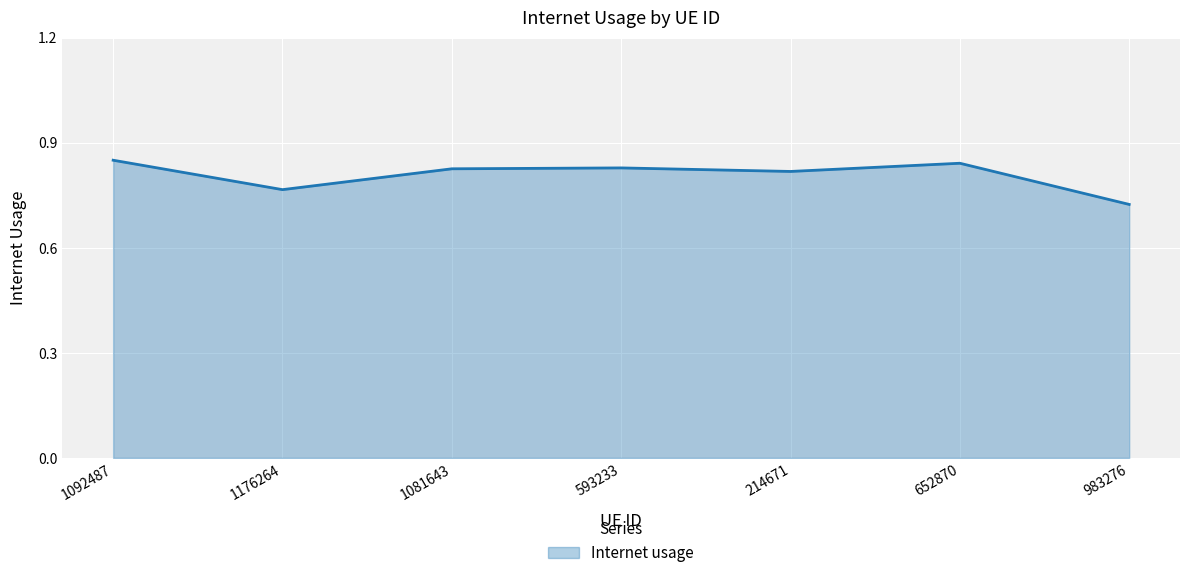

Is it true that the value at 593233 is 1.2?

False